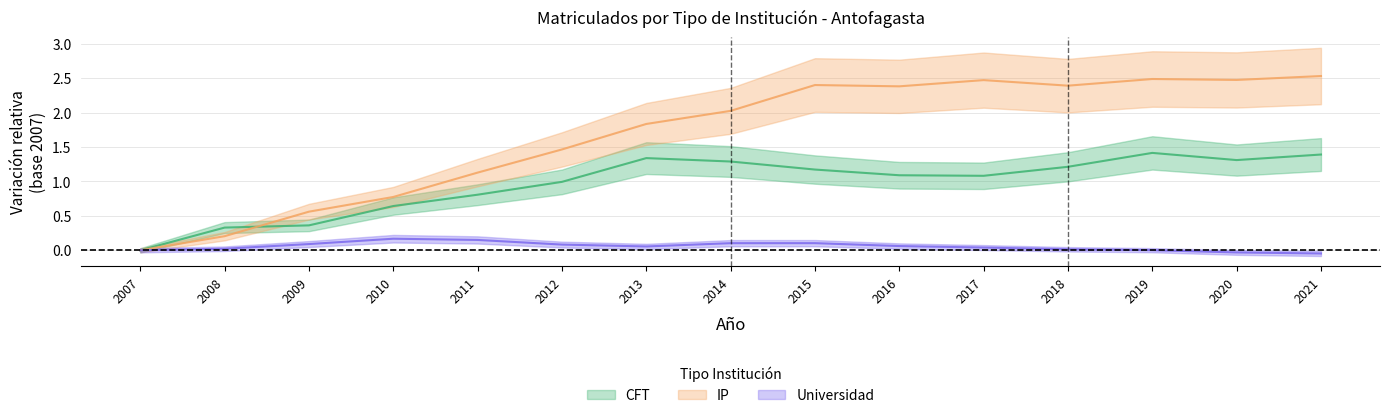

What is the sum of the IP values at 2020 and 2014?

4.5